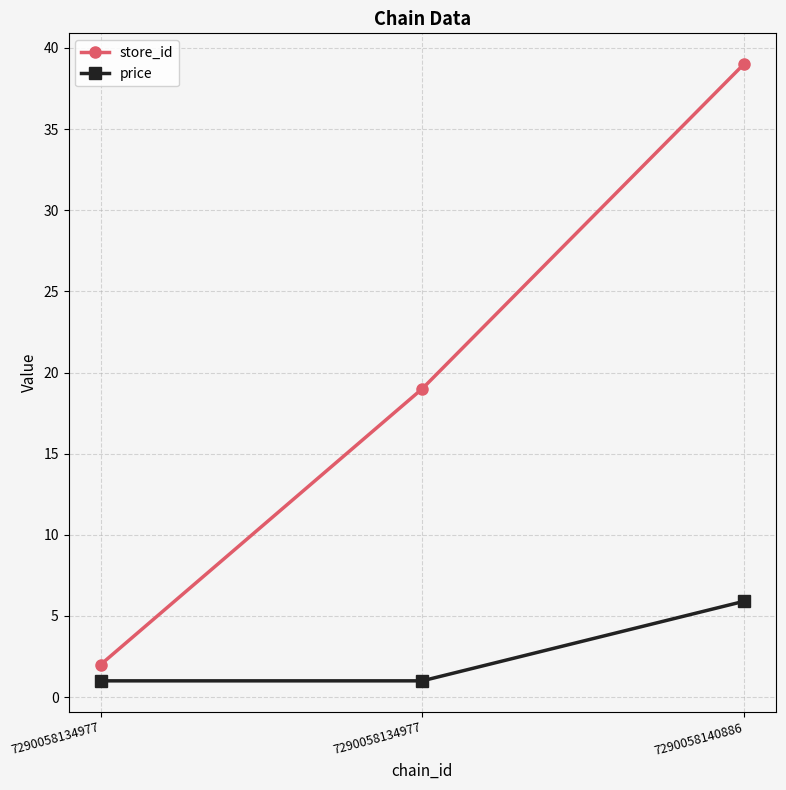

Does the chart have visible grid lines?

Yes